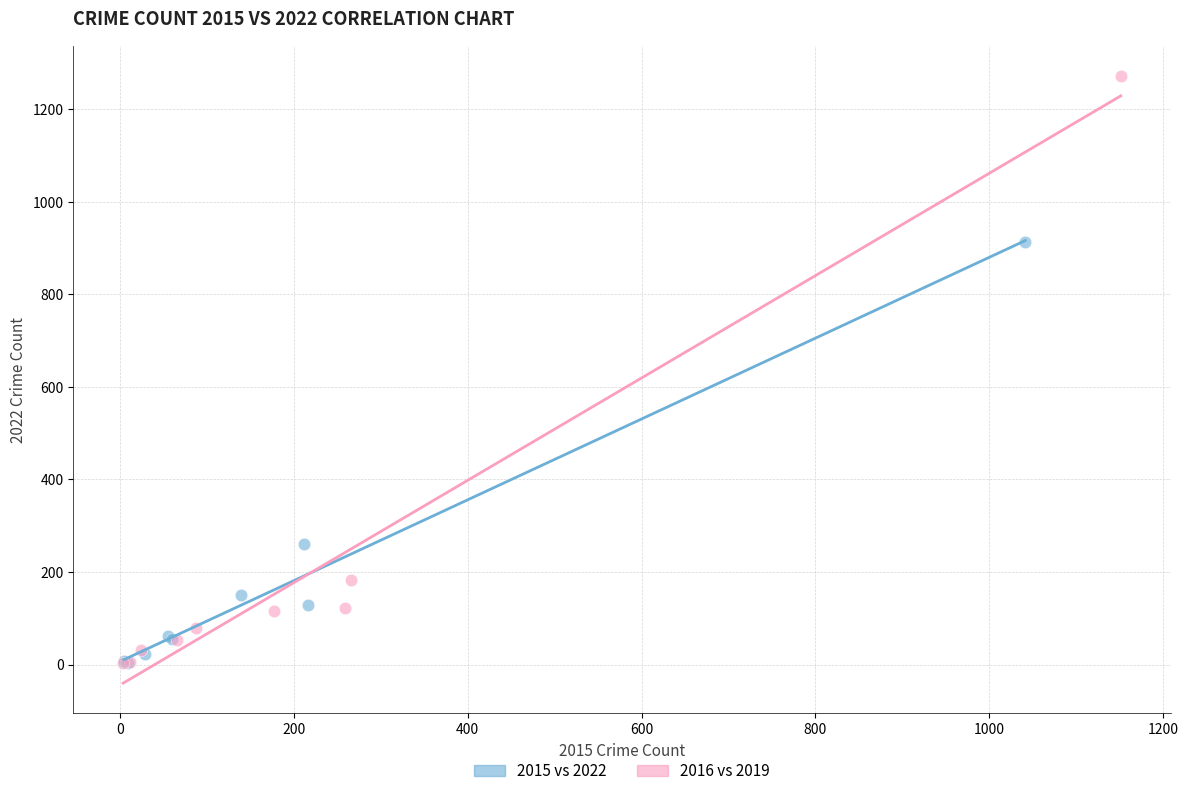

Which series has the widest spread of Y values?

2016 vs 2019